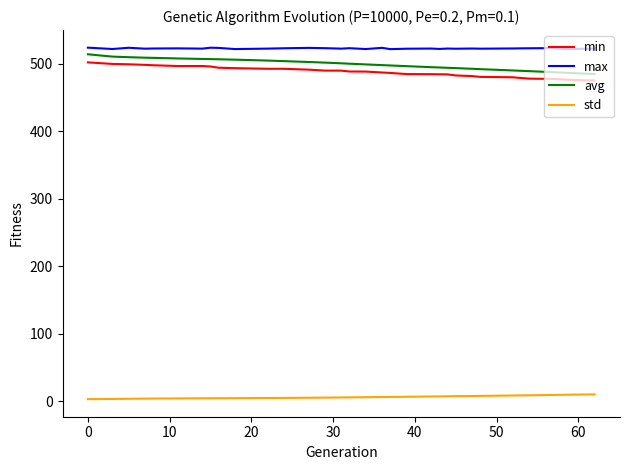

True or false: avg and std cross at least once.

False